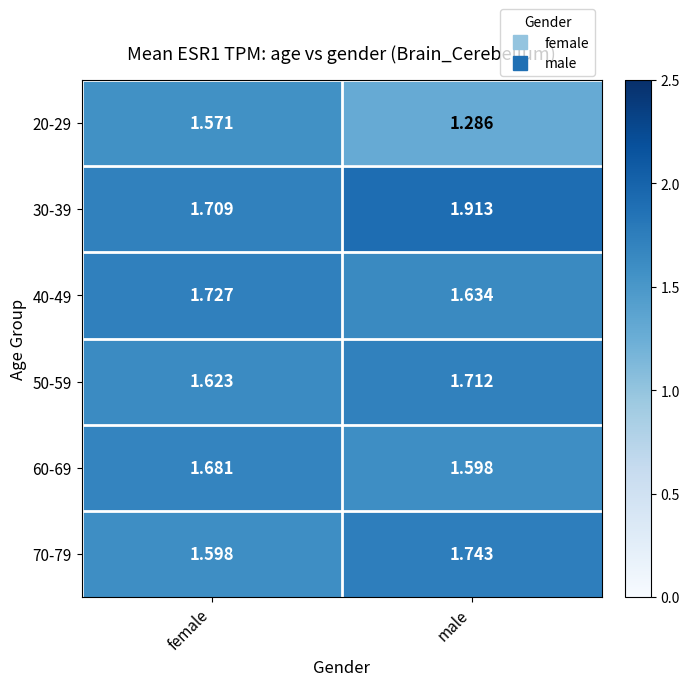

Rank the categories by 30-39 value from highest to lowest.

male, female